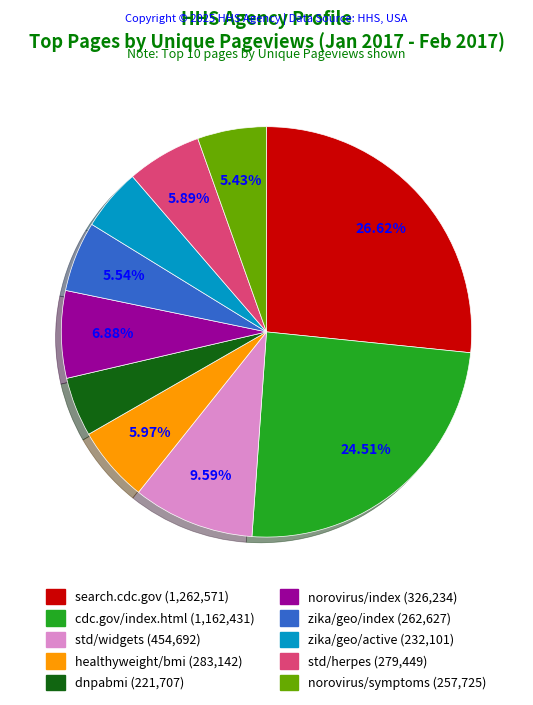

Is there any slice that represents more than half of the pie?

No